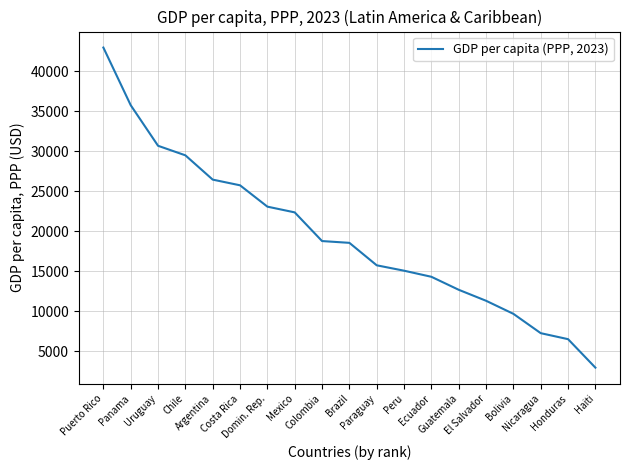

How many lines are shown in the chart?

1